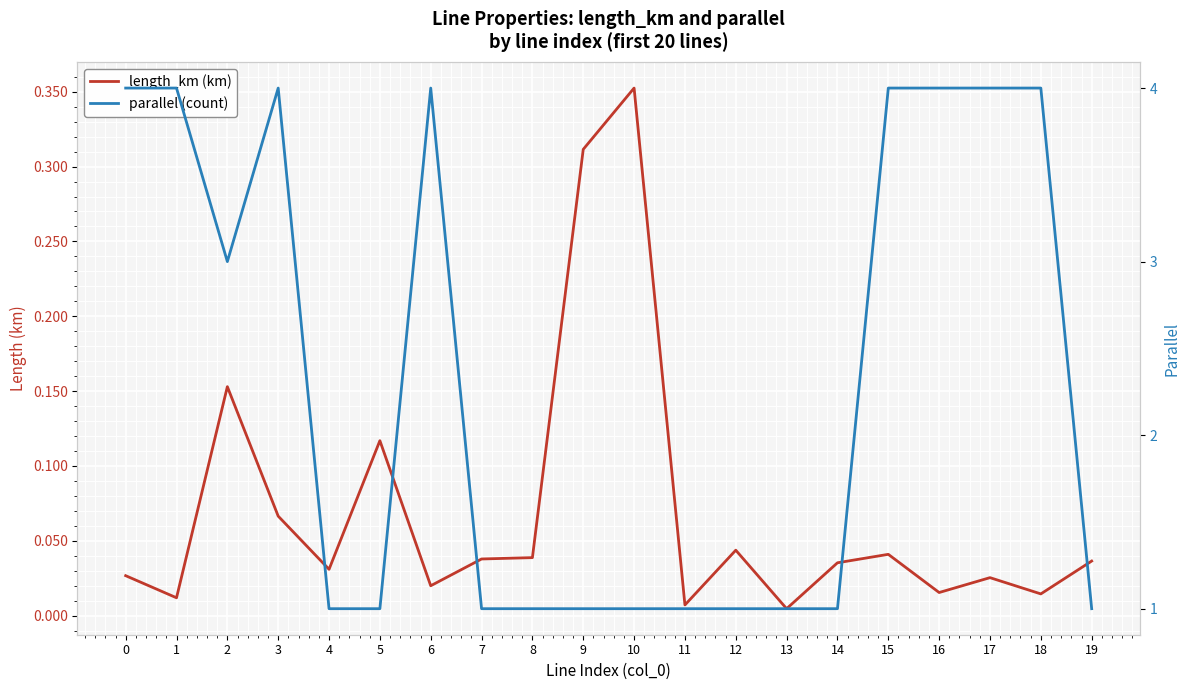

True or false: parallel (count) has a value of 4.0 at 18.

True